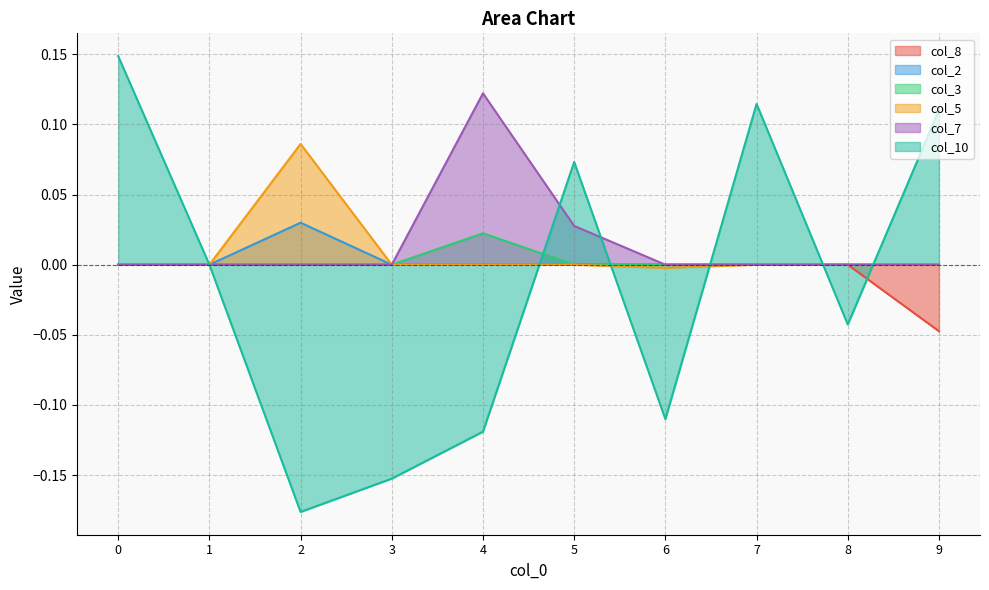

How many times do col_3 and col_10 cross each other?

6